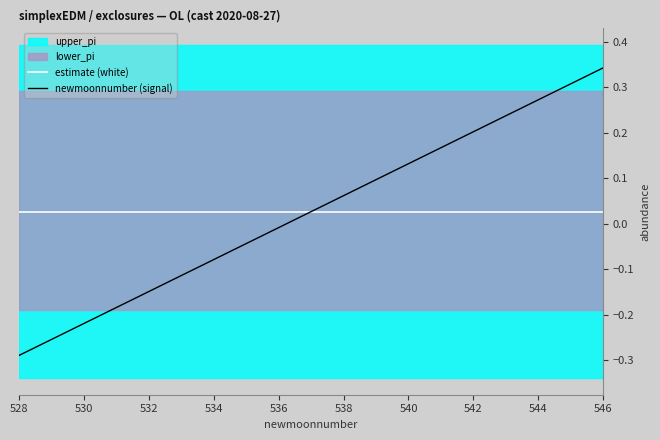

Which series has the widest spread of values?

newmoonnumber (signal)